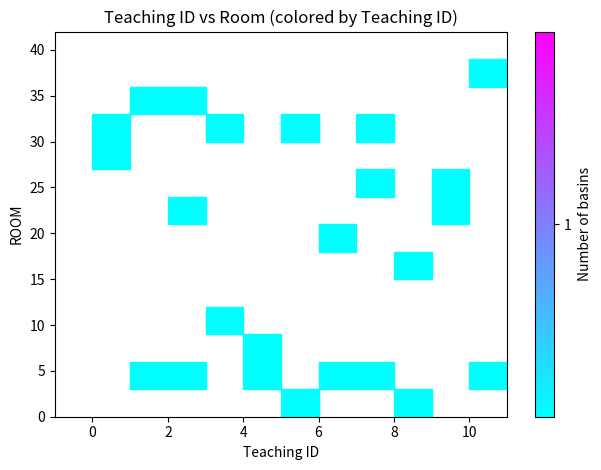

What Y value in the scatter plot is closest to 19?

20